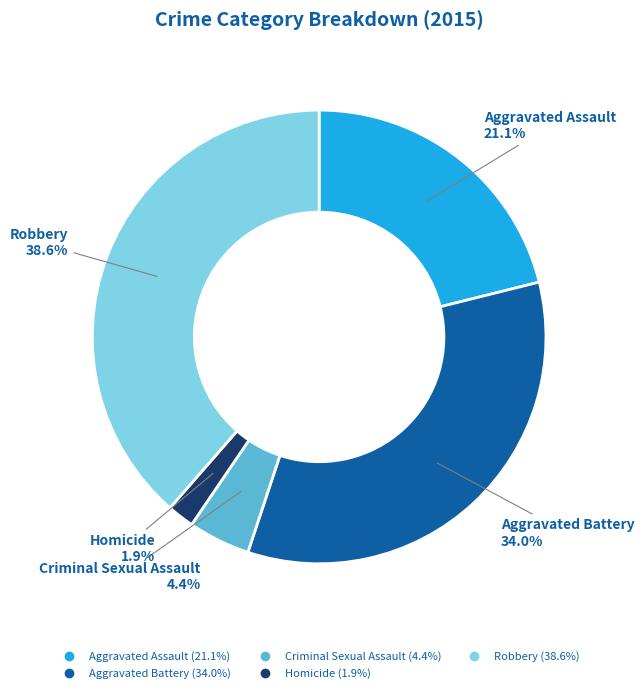

Rank the categories by value from highest to lowest.

Robbery, Aggravated Battery, Aggravated Assault, Criminal Sexual Assault, Homicide